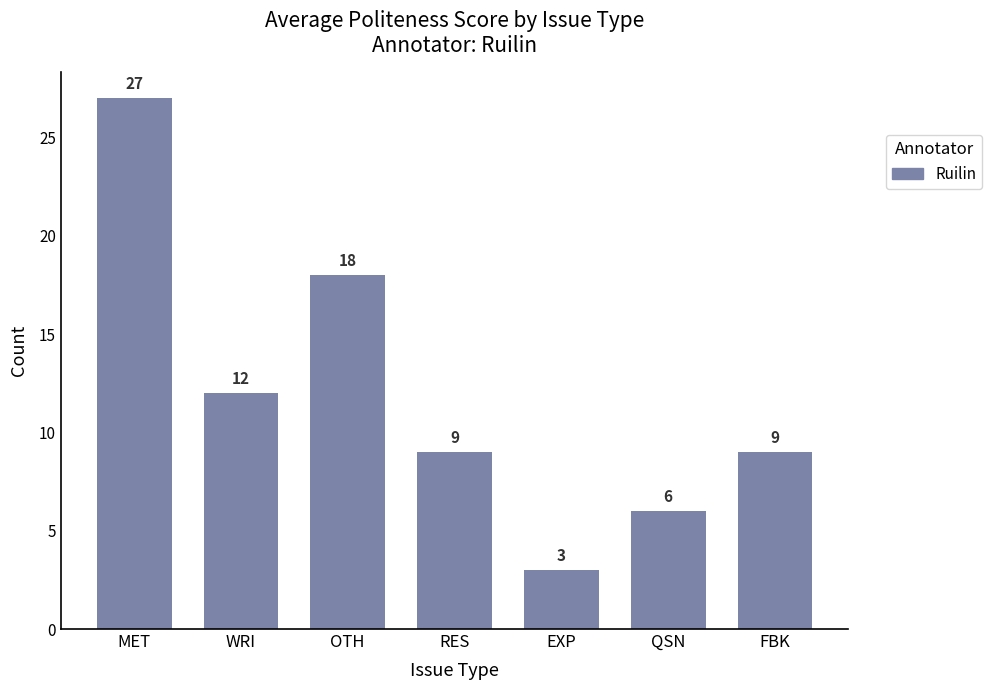

Which has a higher value, RES or WRI?

WRI